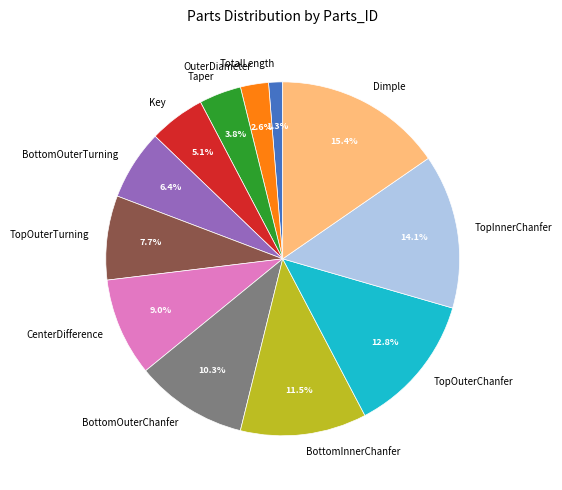

True or false: Dimple accounts for 15% of the total.

True